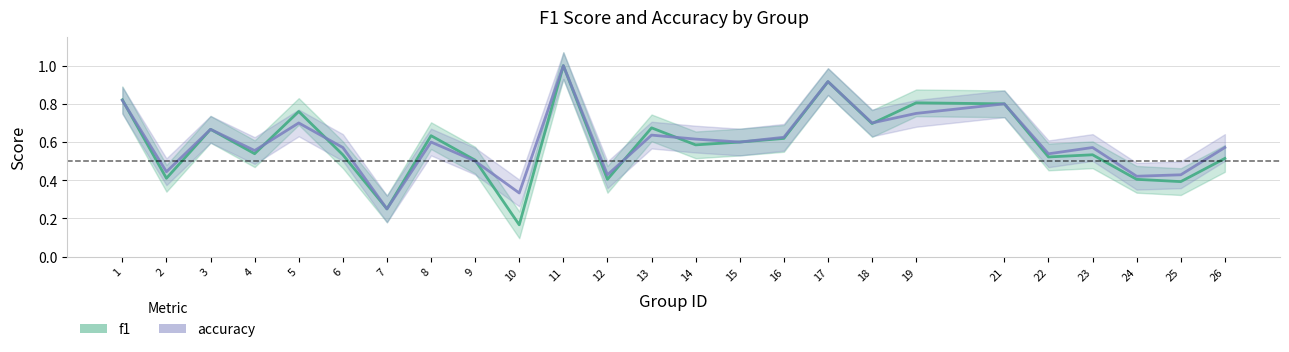

Does the chart have visible grid lines?

Yes